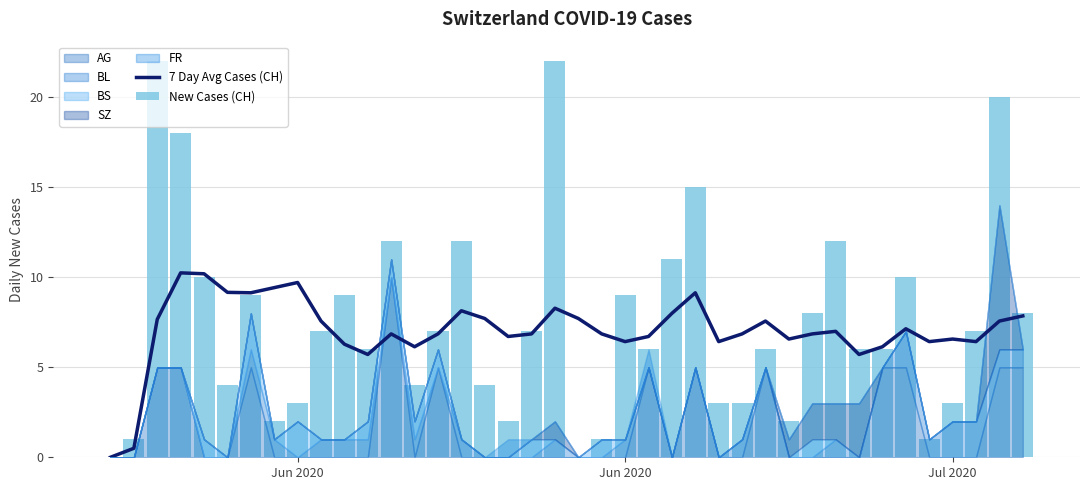

What is the greatest value displayed?

22.0